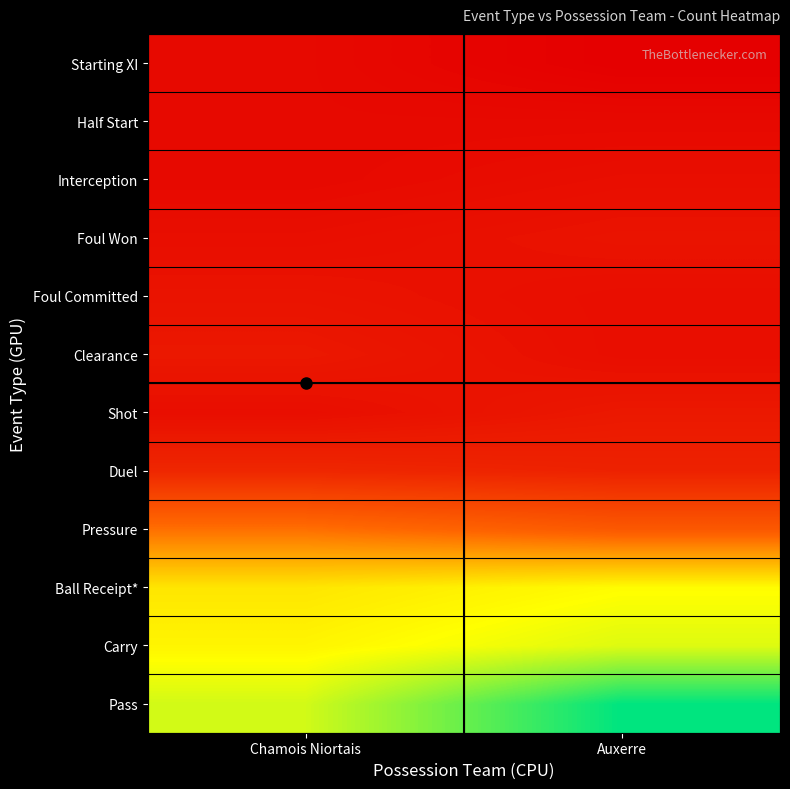

Which series has the largest range (max minus min)?

Pass